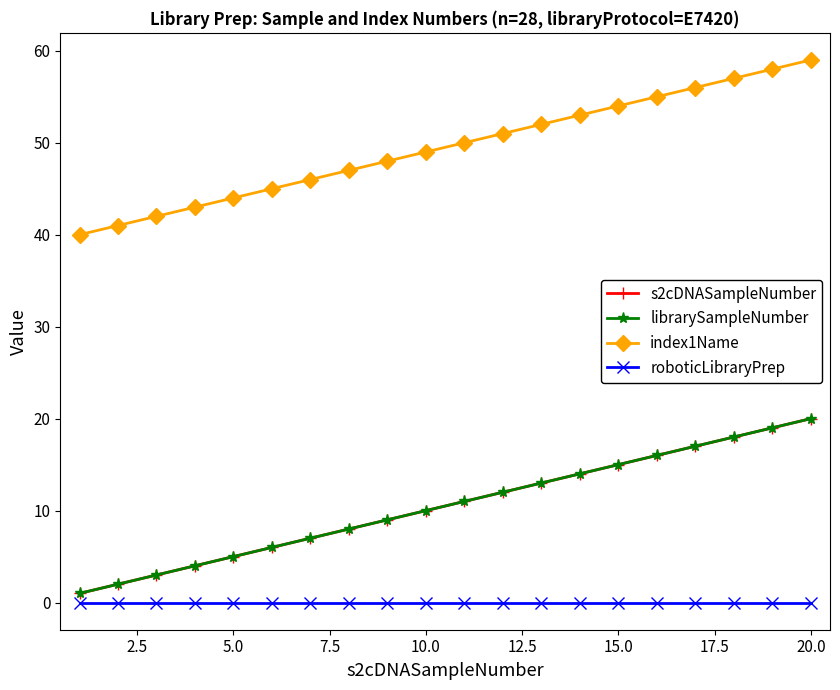

Does the chart have visible grid lines?

No